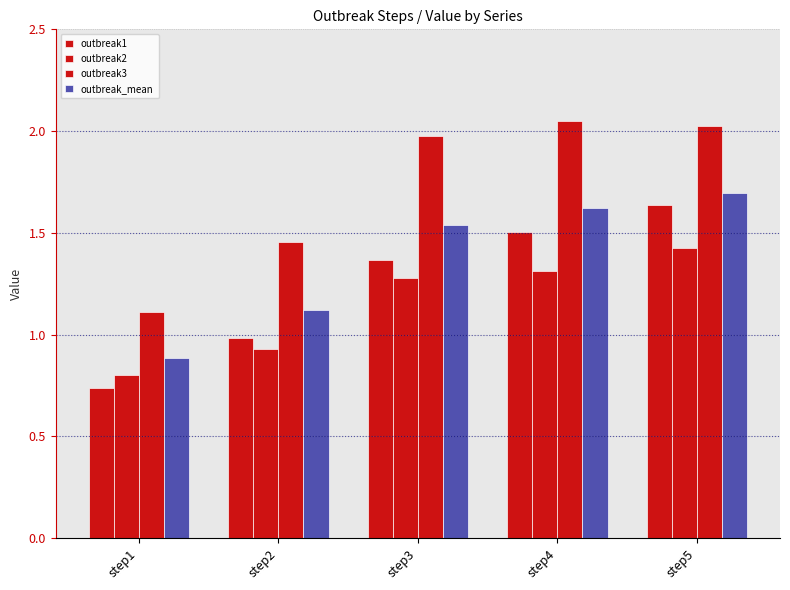

Which series has the largest total across all categories?

outbreak3